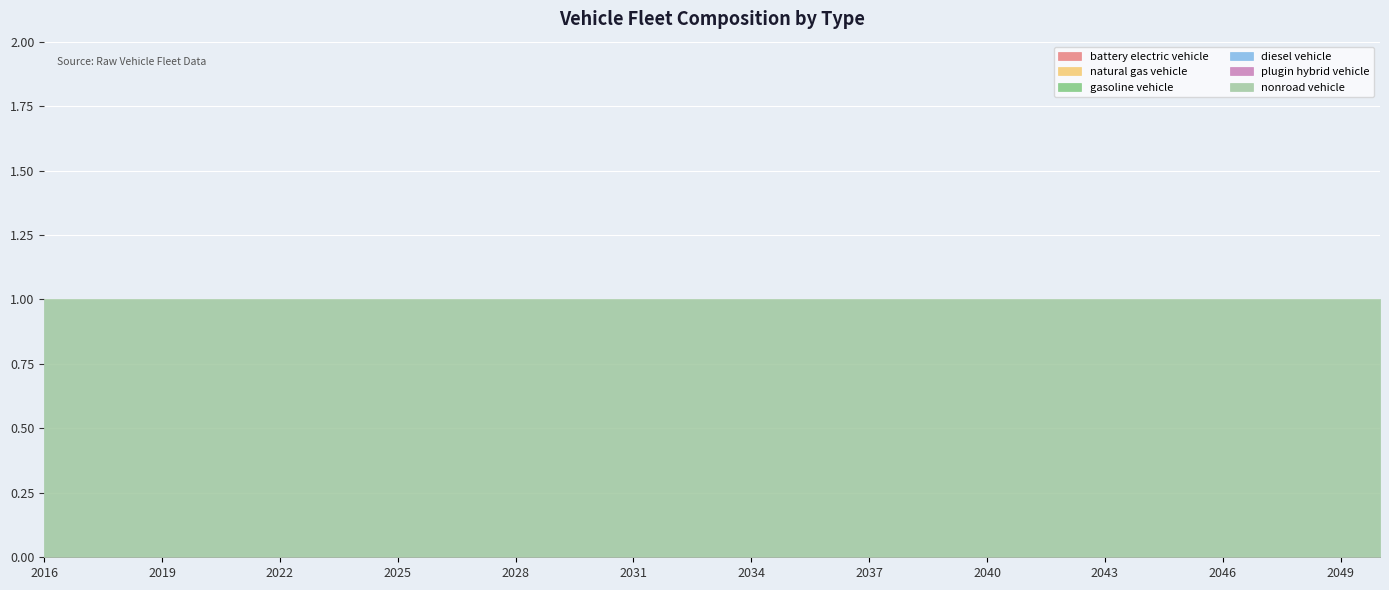

True or false: natural gas vehicle has a value of 0 at 2017.

True